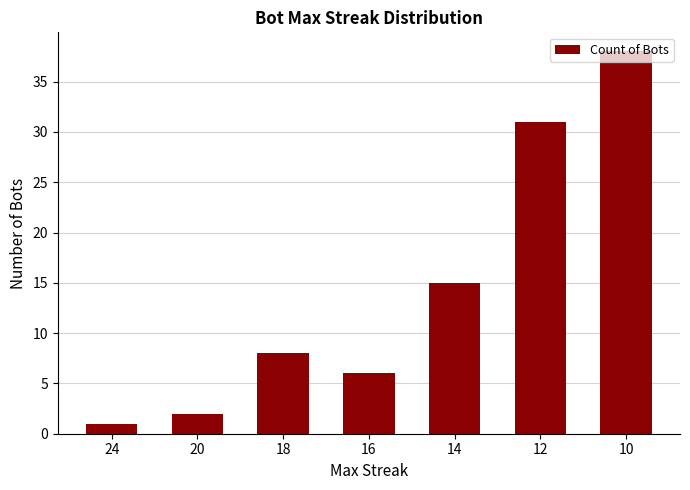

Are the bars horizontal?

No